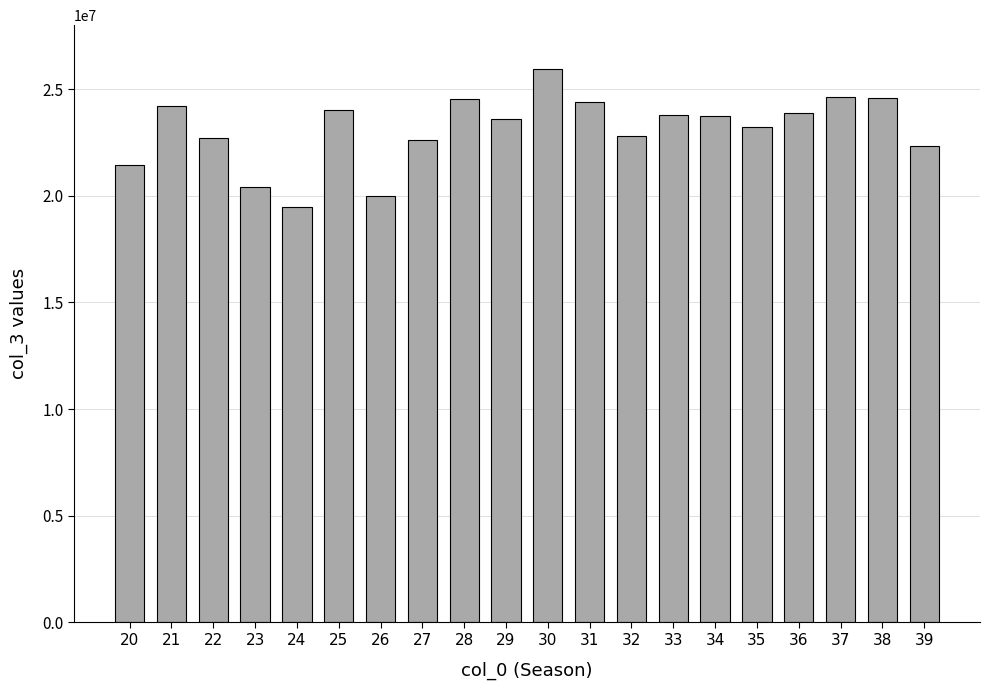

What is the value of the 11th bar from the left?

25956165